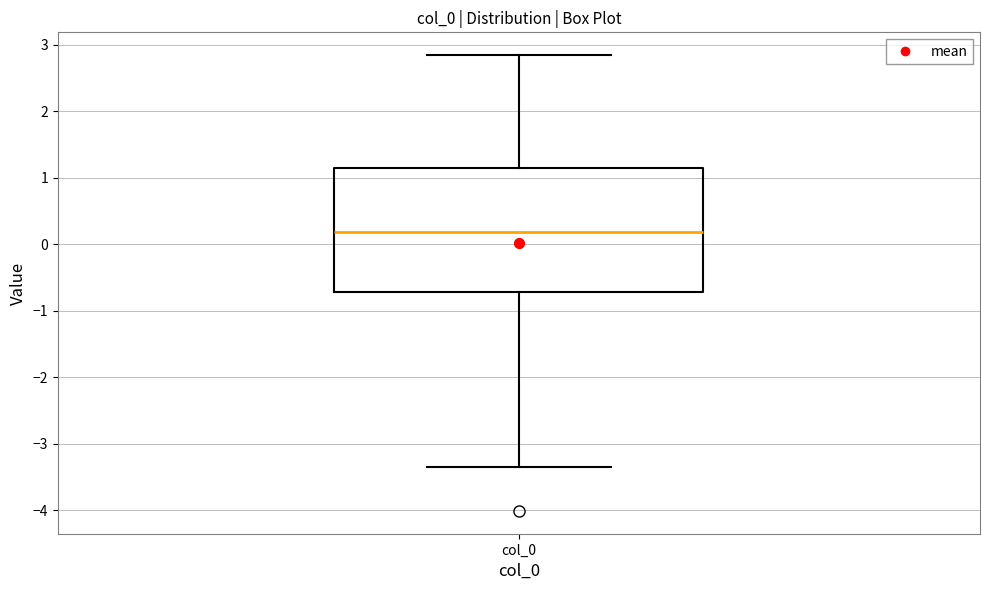

Where is the upper edge of the box for col_0 on the y-axis? The values are not printed on the chart, so give them approximately, as read against the axis.

1.2